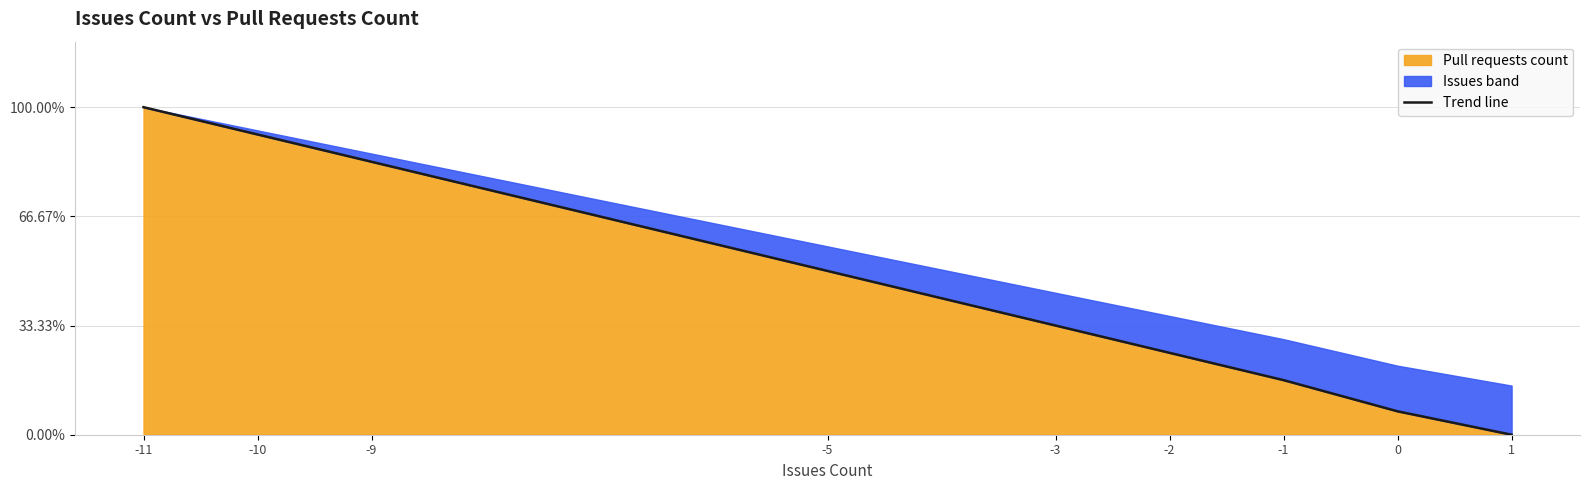

What is the value of the 2nd point from the left?

91.7